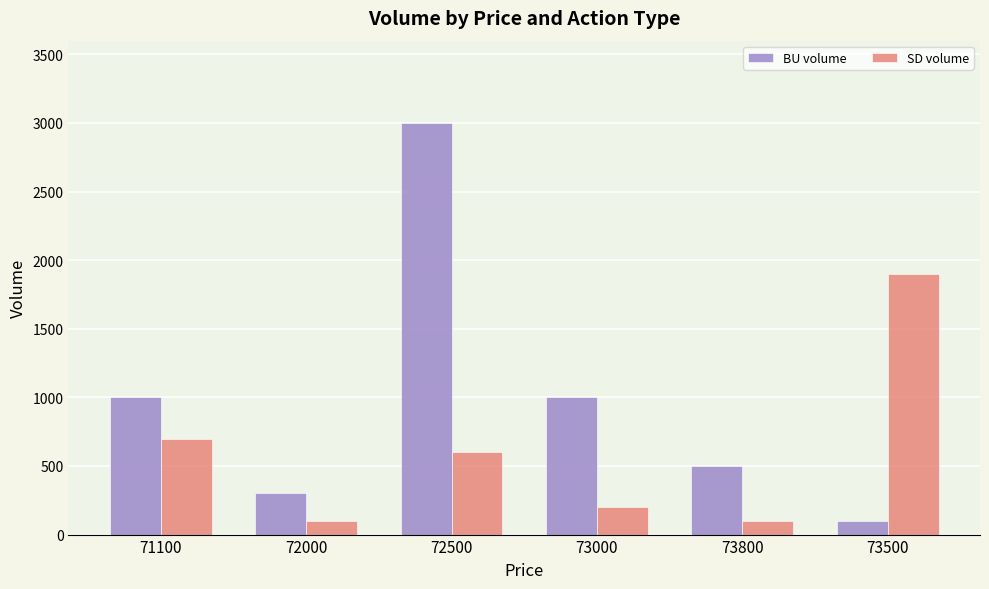

The value of SD volume at 72500 is 963. True or false?

False